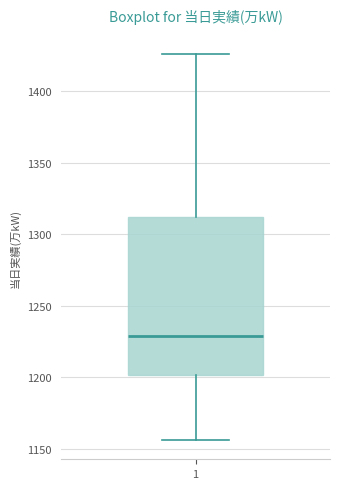

Where does the median line of the box at x = 1 sit on the y-axis? The values are not printed on the chart, so give them approximately, as read against the axis.

1230